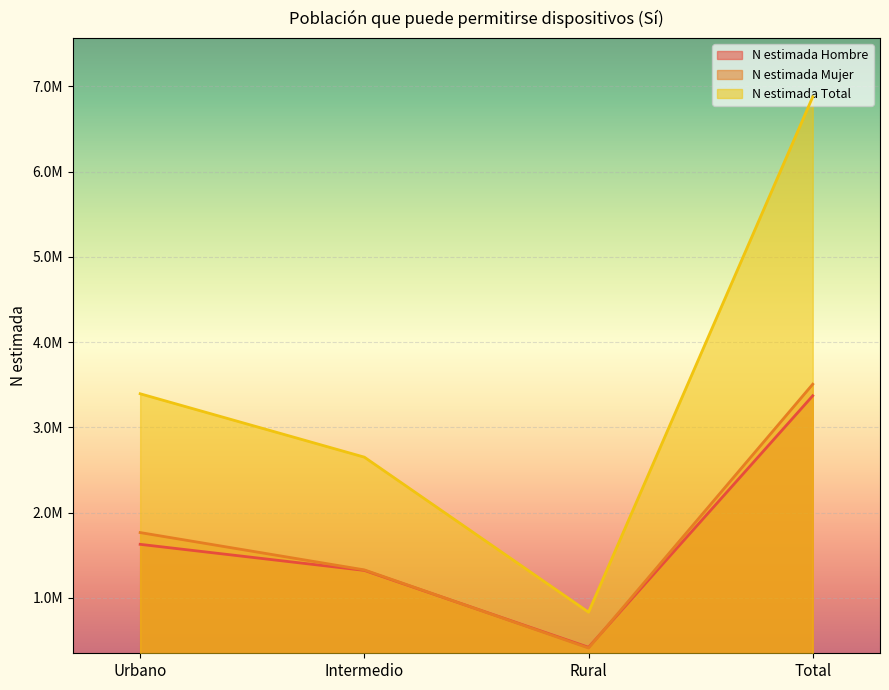

The value of N estimada Total at Intermedio is 4184155. True or false?

False